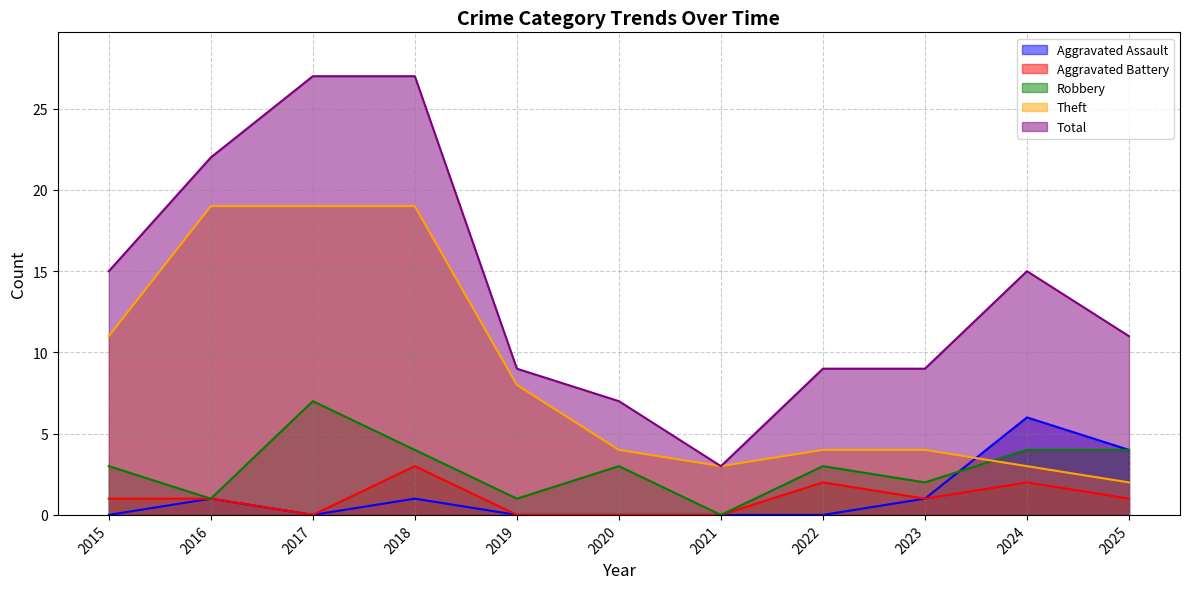

Rank the series at 2020 from highest to lowest value.

Total, Theft, Robbery, Aggravated Assault, Aggravated Battery